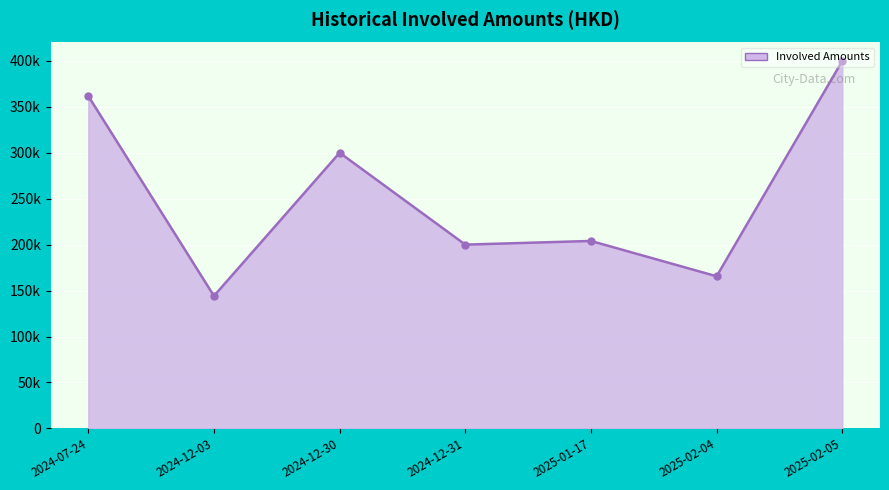

What is the difference between the values at 2024-12-30 and 2025-02-04?

134445.0